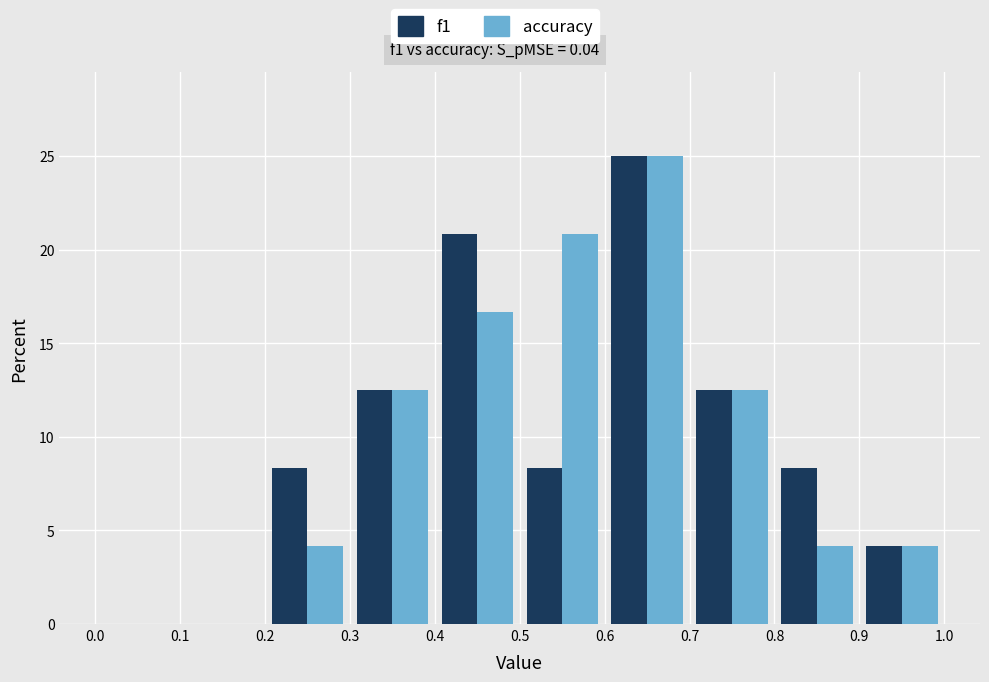

Reading left to right, transcribe this chart: for each range on the x-axis, give the height of each series' bar. The values are not printed on the chart, so give them approximately, as read against the axis.

0.0 to 0.1: f1=0	accuracy=0
0.1 to 0.2: f1=0	accuracy=0
0.2 to 0.3: f1=8.5	accuracy=4.0
0.3 to 0.4: f1=12.5	accuracy=12.5
0.4 to 0.5: f1=21.0	accuracy=16.5
0.5 to 0.6: f1=8.5	accuracy=21.0
0.6 to 0.7: f1=25.0	accuracy=25.0
0.7 to 0.8: f1=12.5	accuracy=12.5
0.8 to 0.9: f1=8.5	accuracy=4.0
0.9 to 1.0: f1=4.0	accuracy=4.0